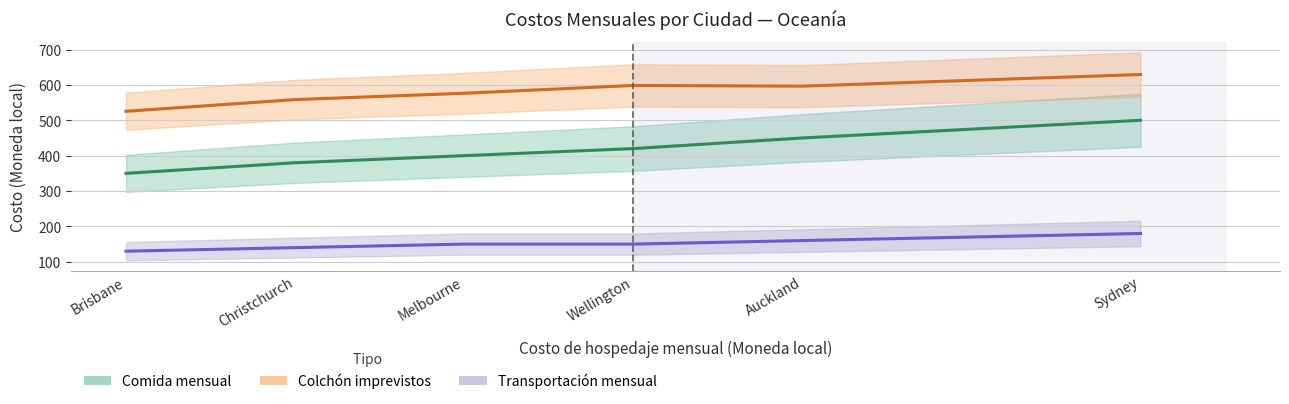

True or false: Transportación mensual and Colchón imprevistos intersect in this chart.

False